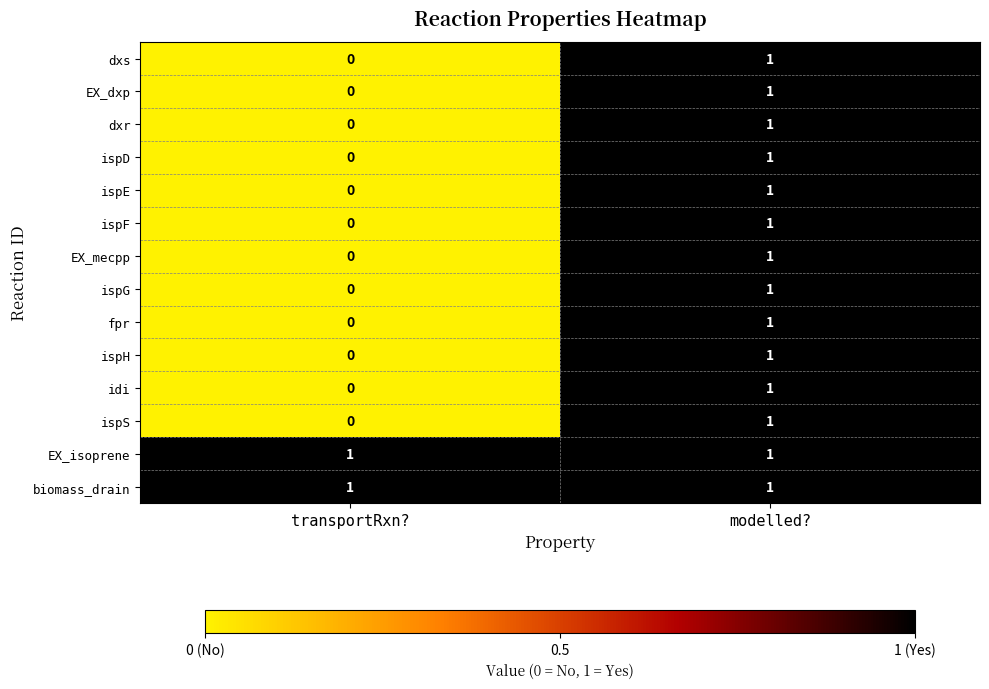

What is the total value across all series at modelled??

14